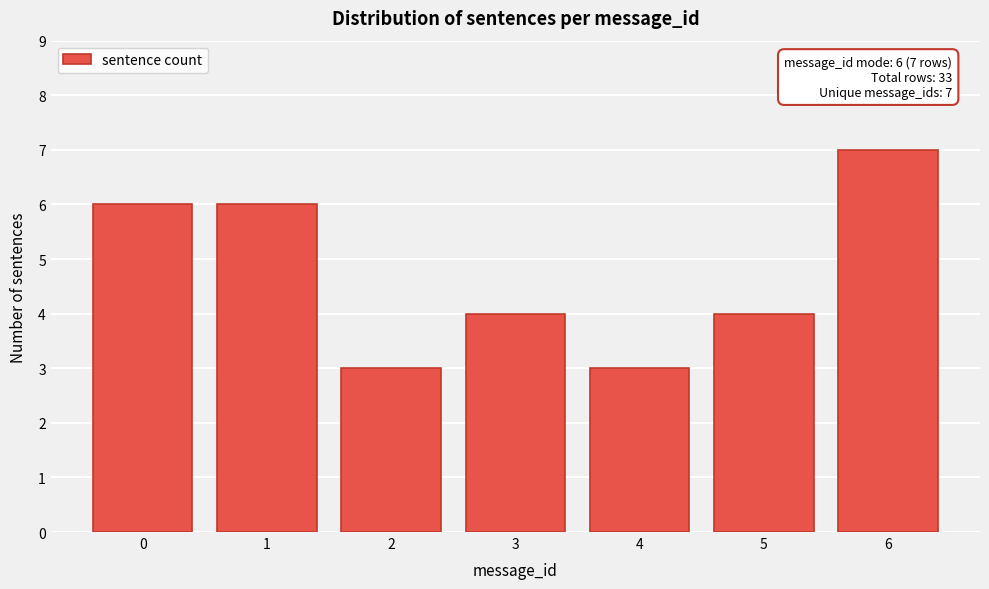

Reading right to left, list all the values displayed in this chart.

7	4	3	4	3	6	6